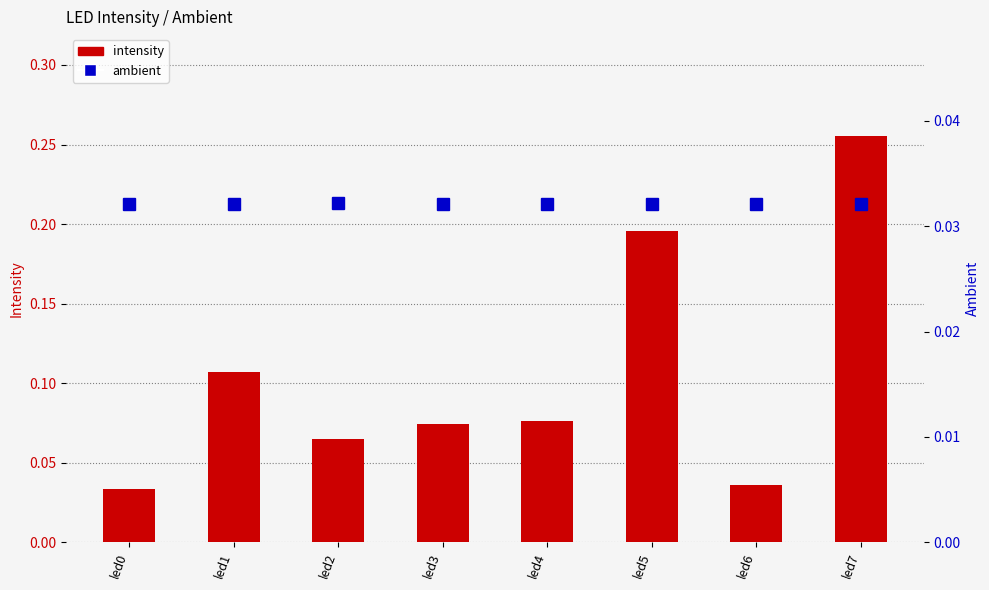

List the series in order of their overall mean, highest first.

intensity, ambient